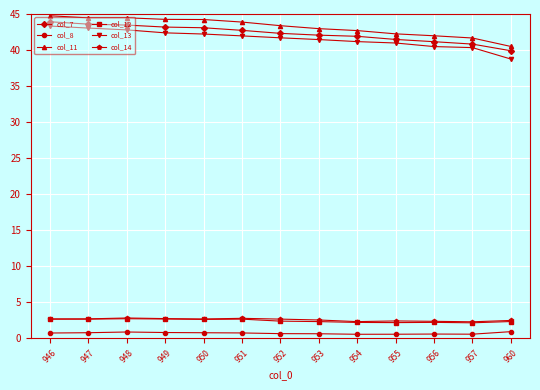

What is the total value across all series at 948?

137.2